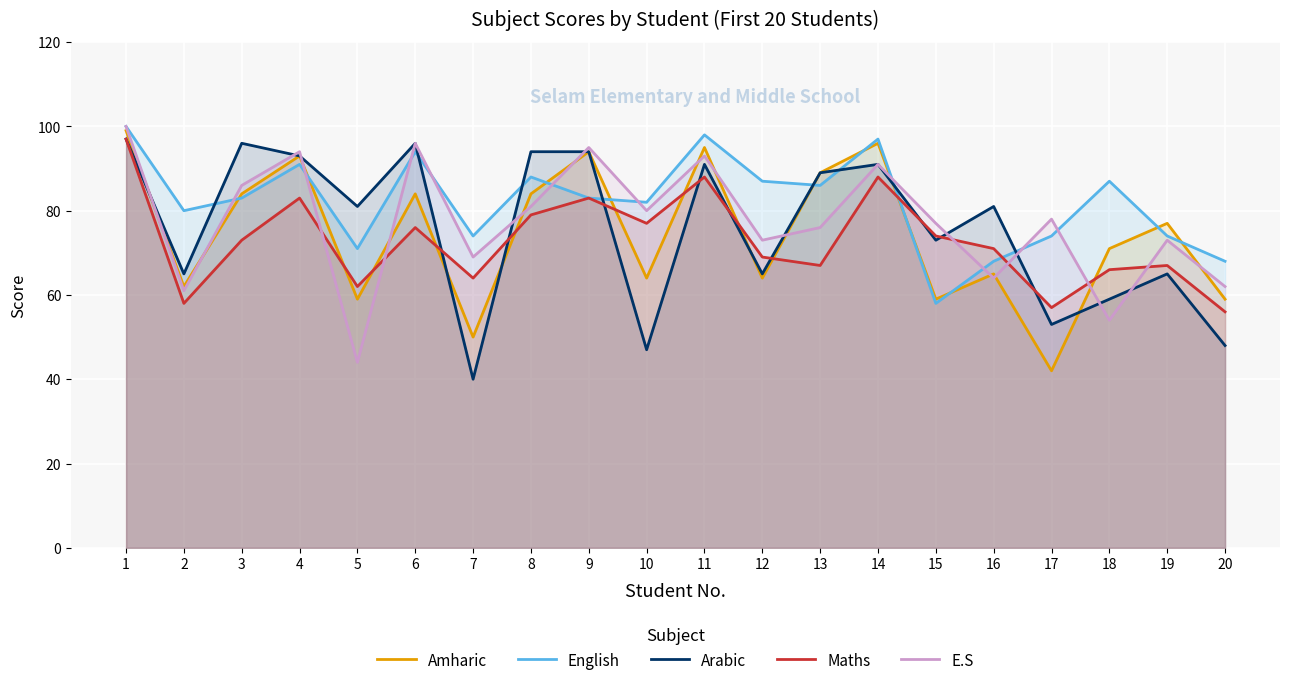

How many times do Amharic and Arabic cross each other?

6